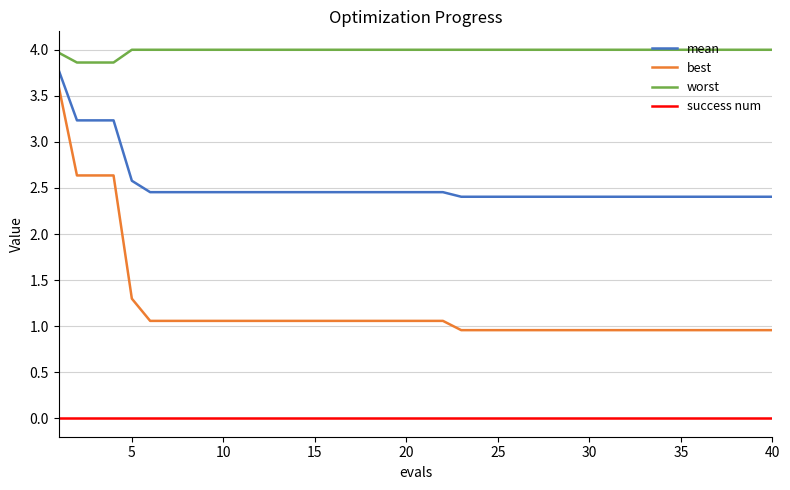

Rank the series by their average value, from highest to lowest.

worst, mean, best, success num